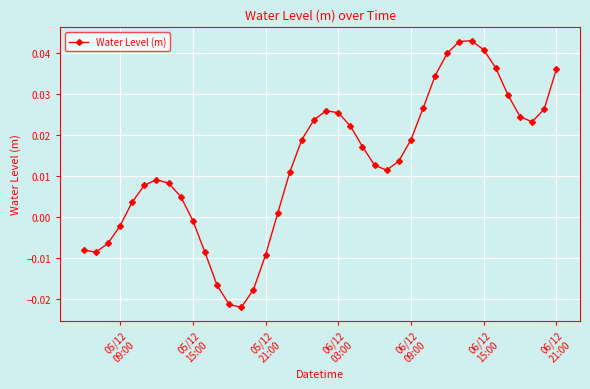

True or false: the data has more than 1 interior local peaks.

True